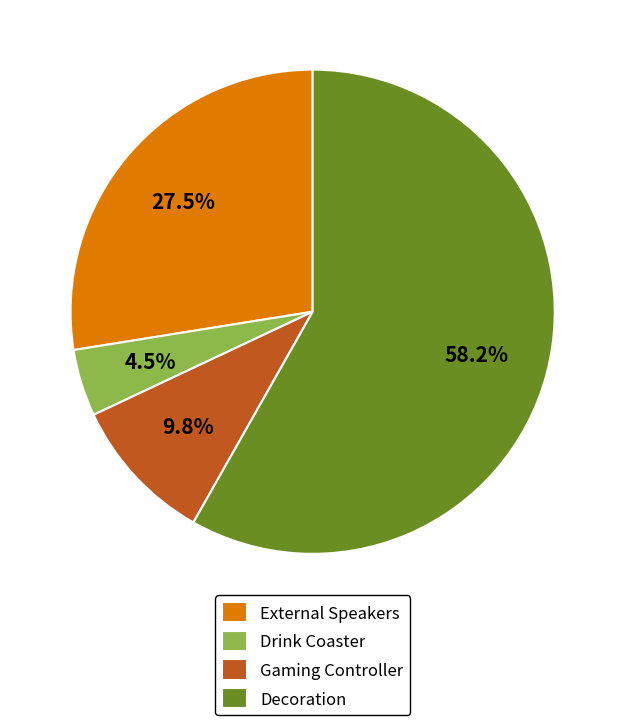

What is the majority slice?

Decoration